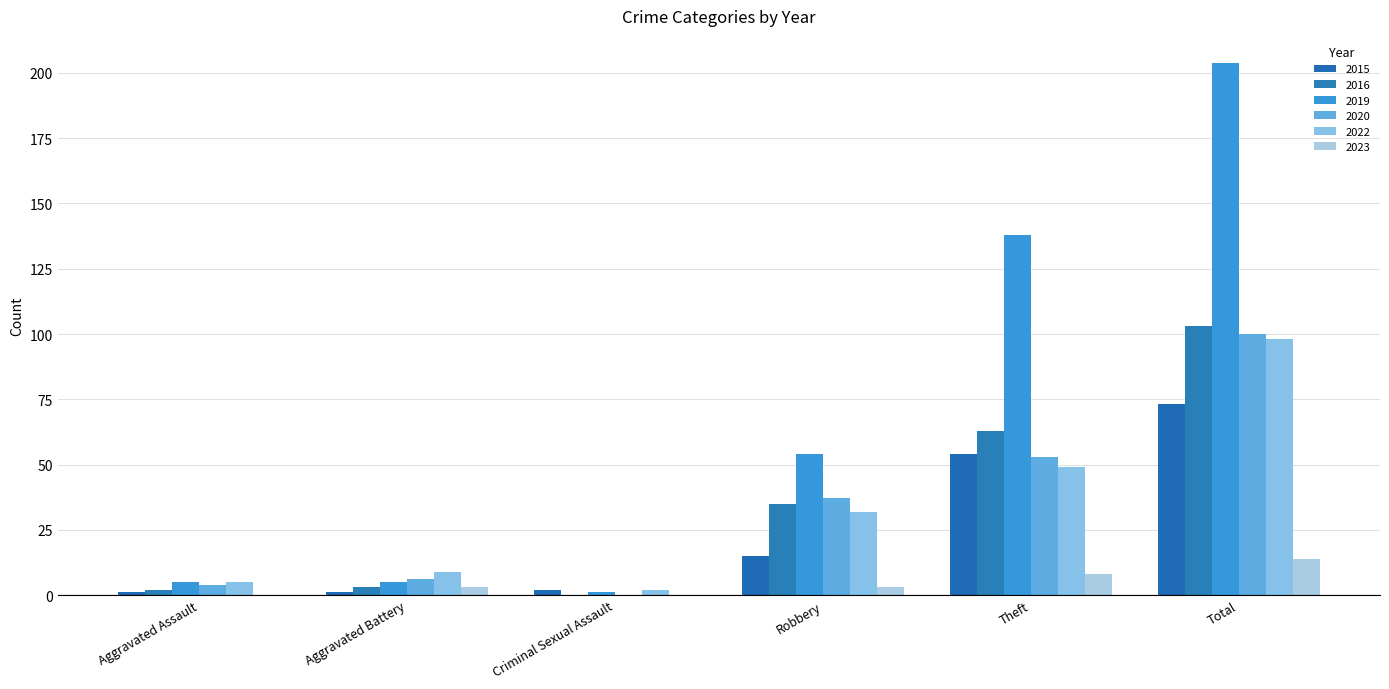

What is the difference between the maximum and minimum values in the 2016 series?

103